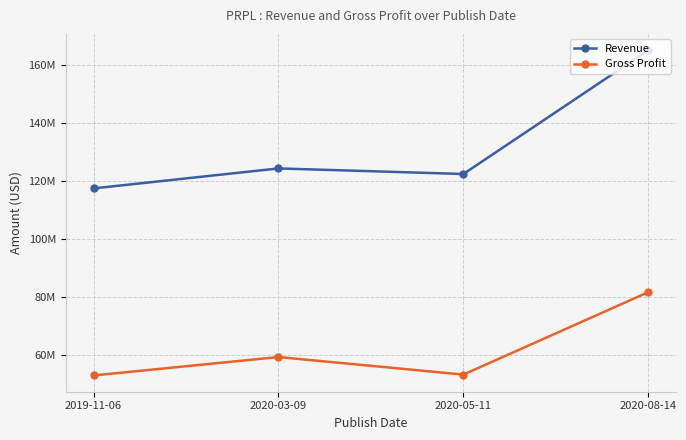

The value of Revenue at 2020-08-14 is 165096000. True or false?

True